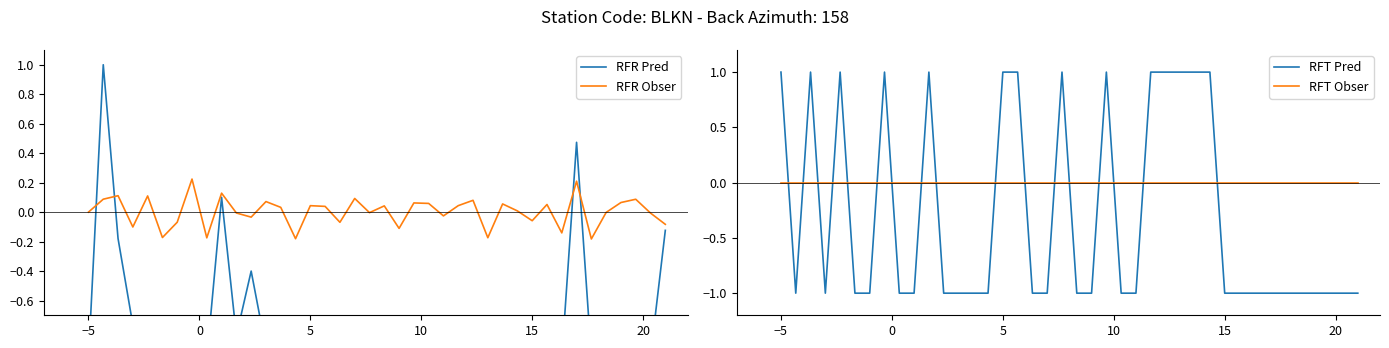

True or false: RFT Pred and RFT Obser cross at least once.

True